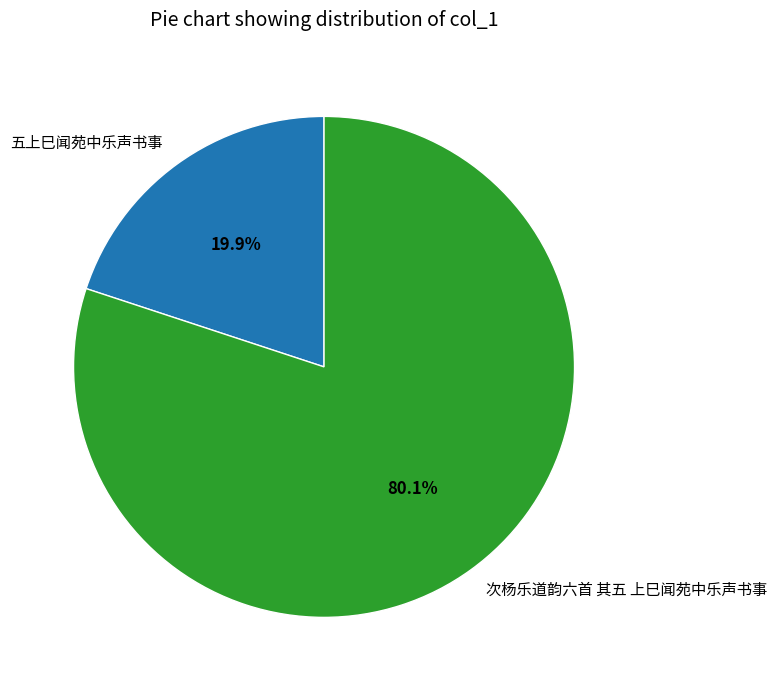

How many segments does this pie chart have?

2